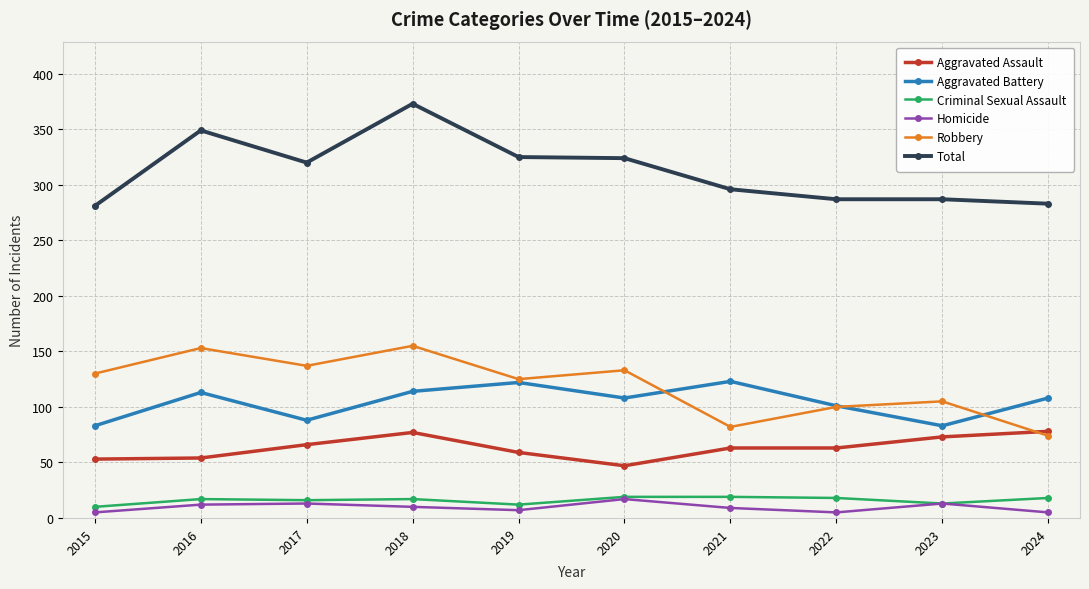

True or false: Aggravated Assault has more than 0 points higher than both neighbors.

True